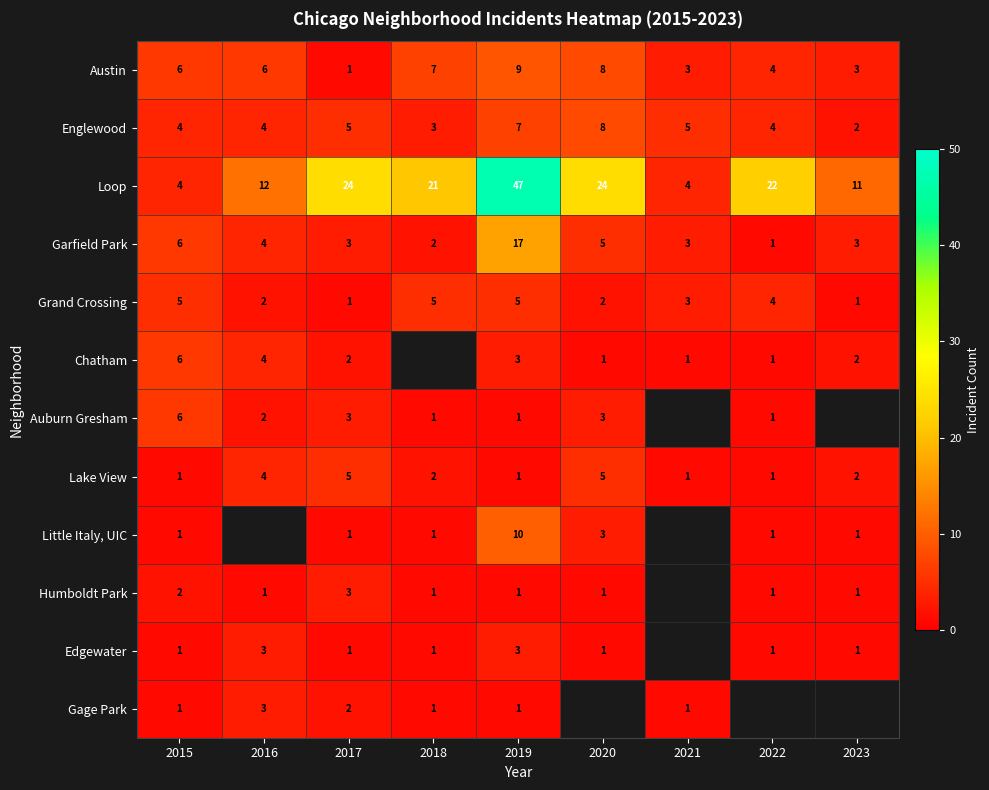

What value does the Grand Crossing series have at 2019?

5